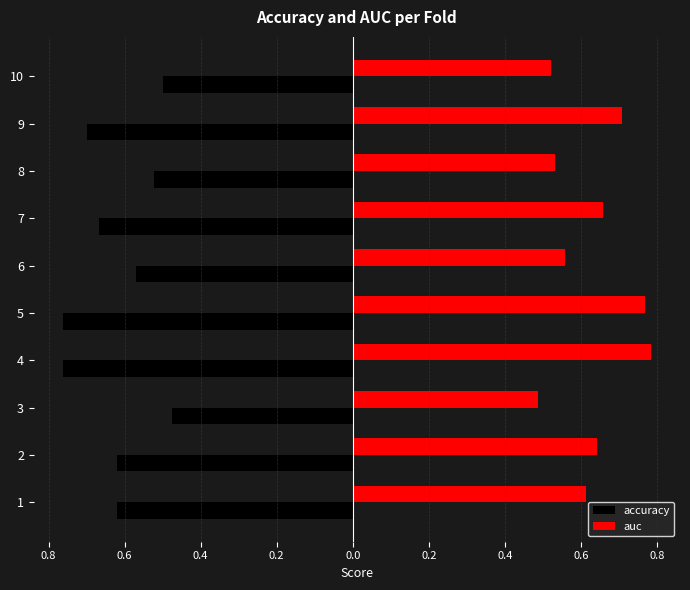

What is the value of the auc bar at the 10th from the left?

0.6